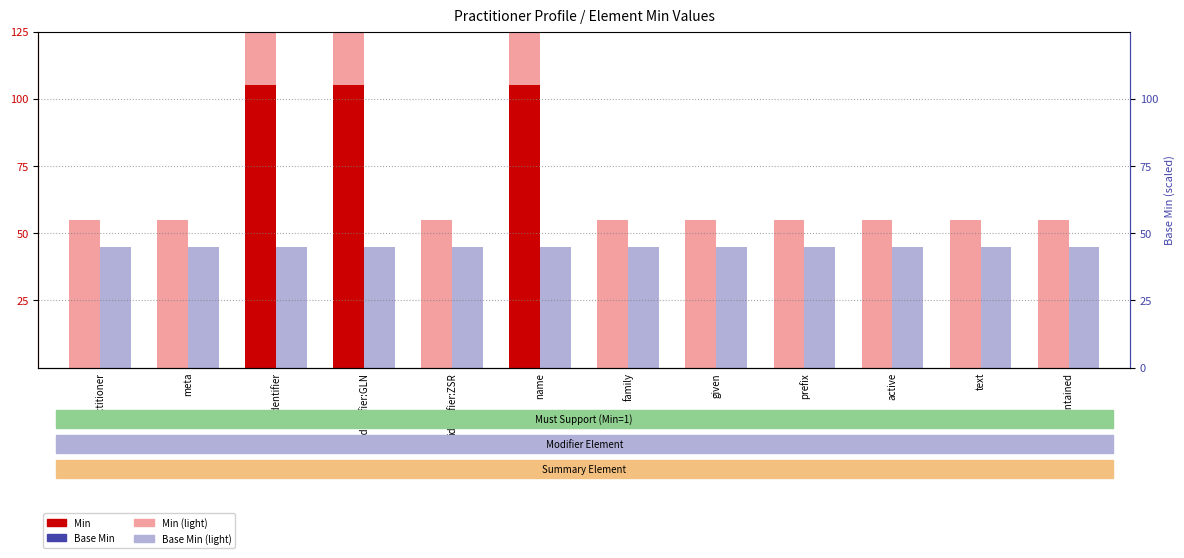

What is the greatest value displayed?

105